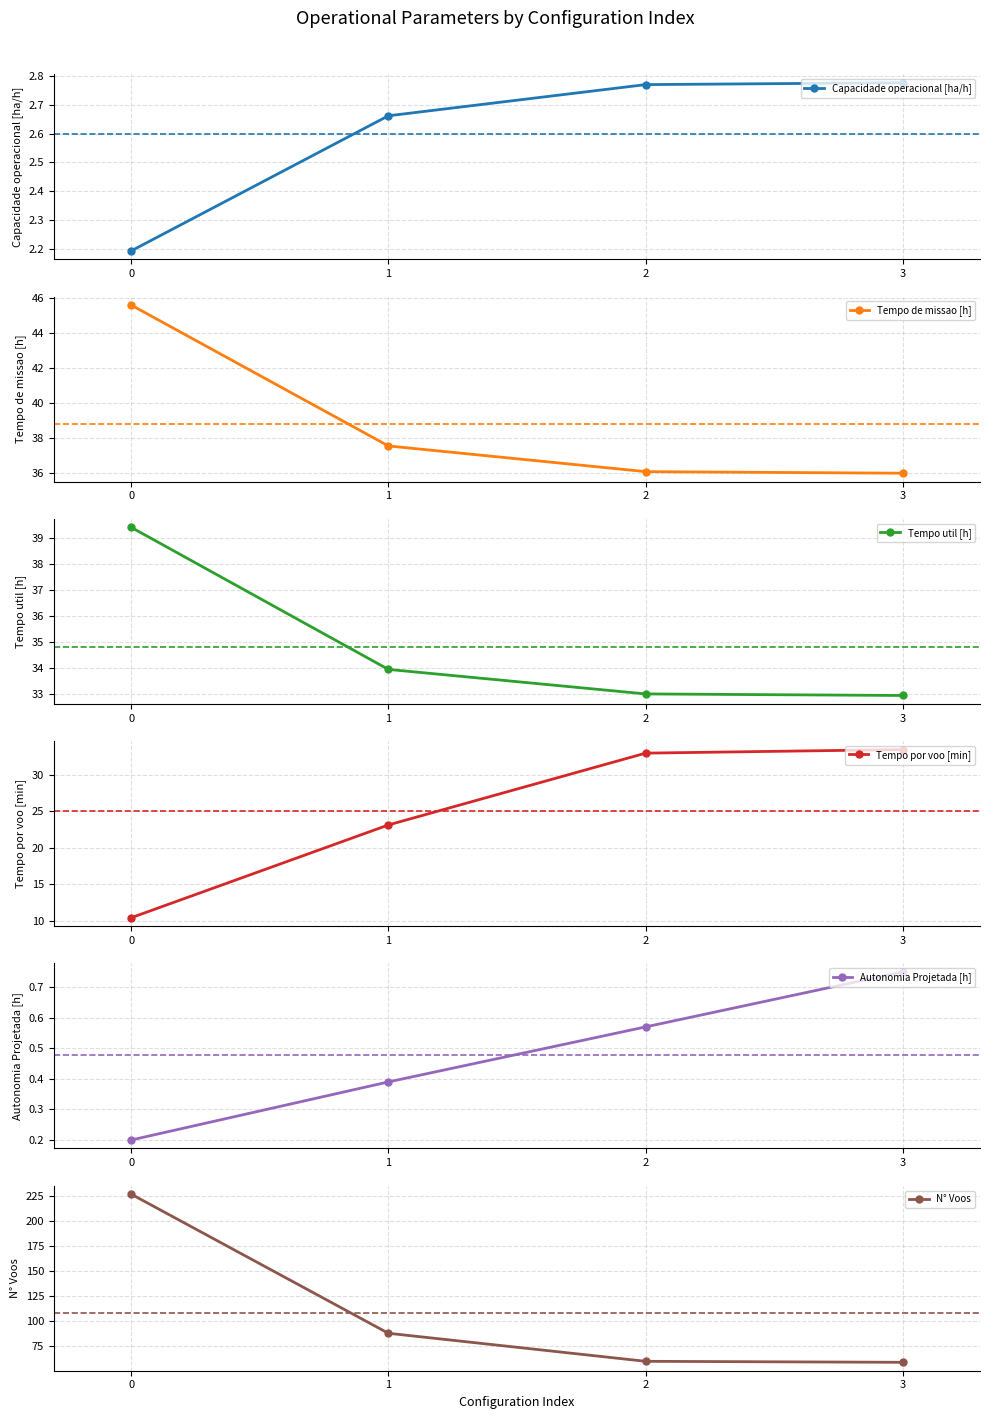

What is the value of the N° Voos point at the 3rd from the left?

60